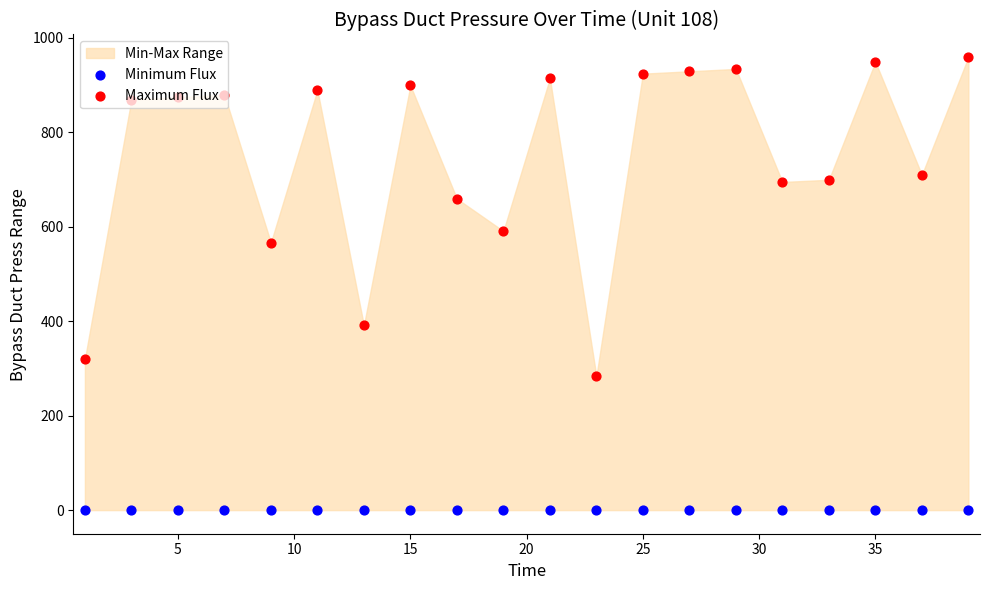

Is the value of Maximum Flux at 11 greater than the value of Minimum Flux at 0?

Yes